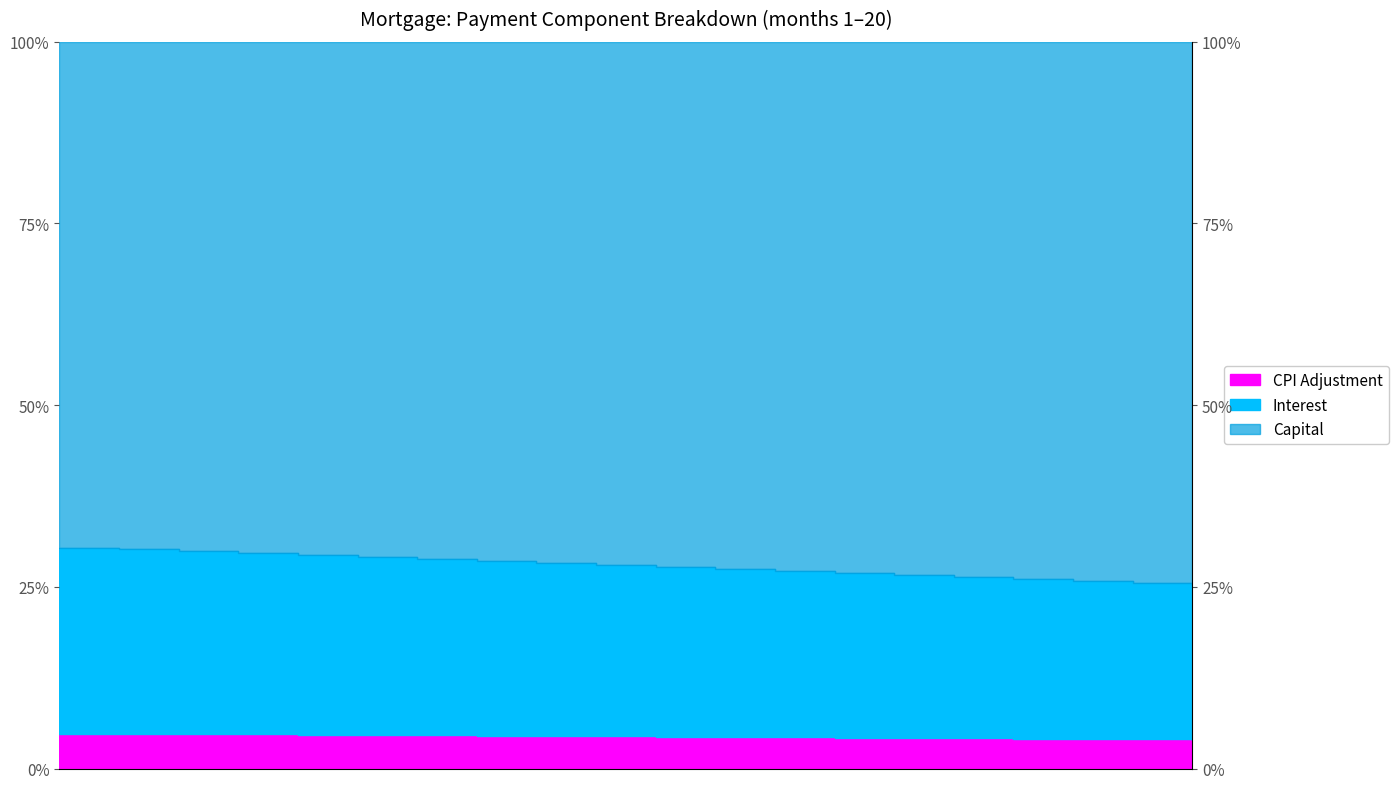

Where is interest nearest to the value 4?

20